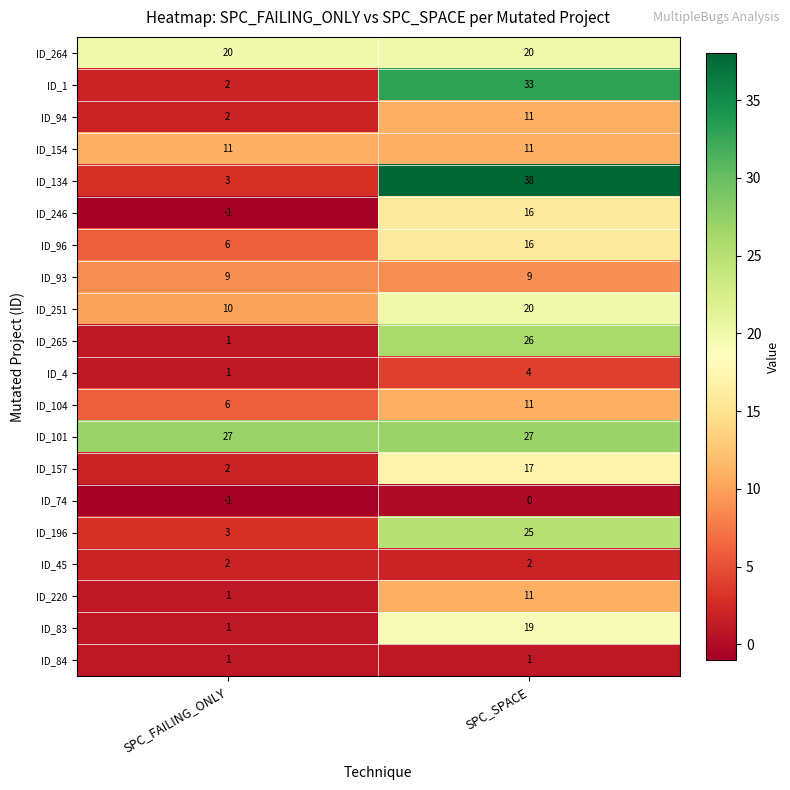

What is the difference between the ID_134 values at SPC_FAILING_ONLY and SPC_SPACE?

35